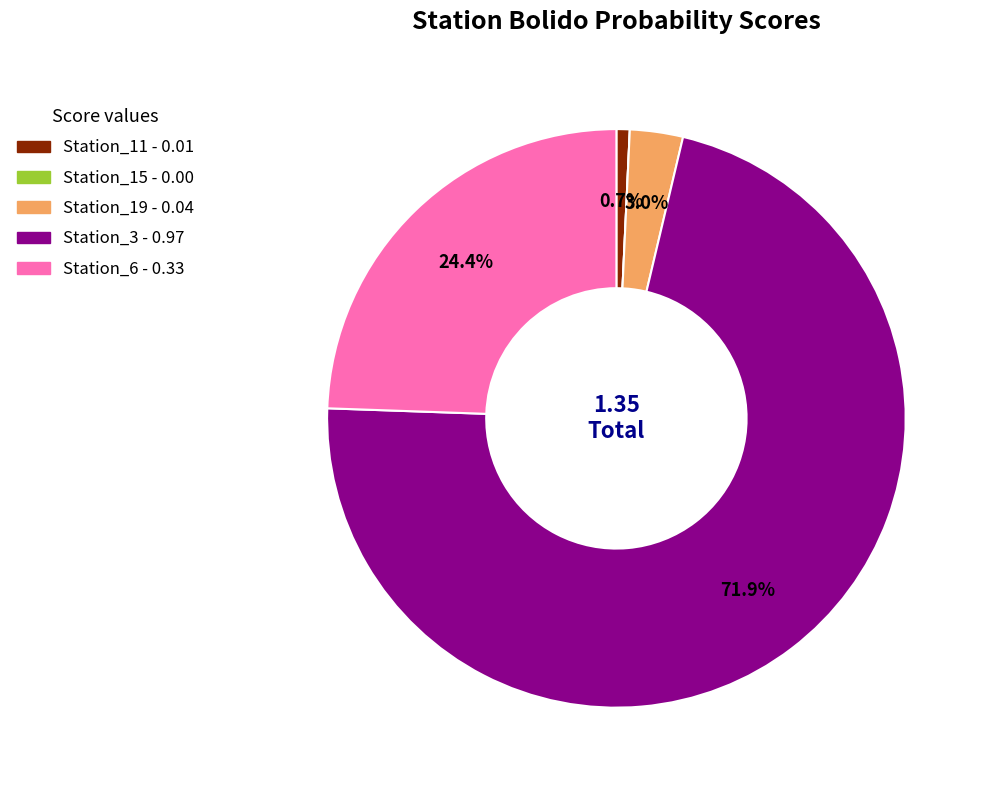

Combined, do Station_6 and Station_3 account for over 50%?

Yes